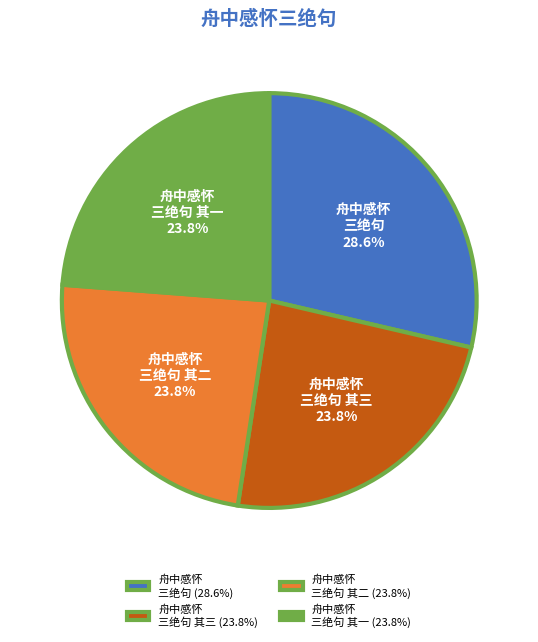

Count the number of slices in the pie.

4